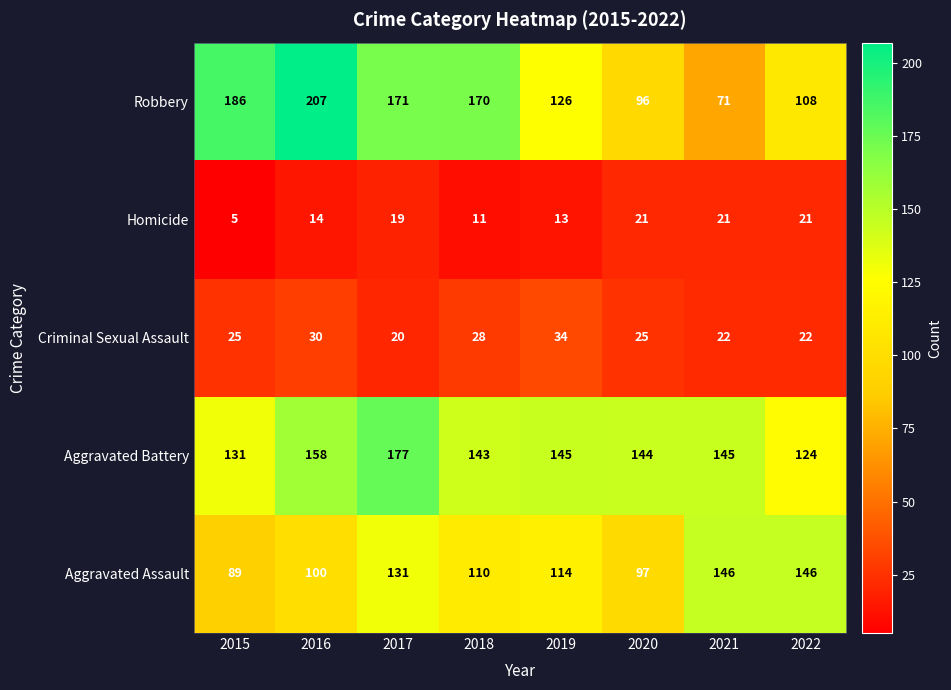

The value of Robbery at 2022 is 63. True or false?

False